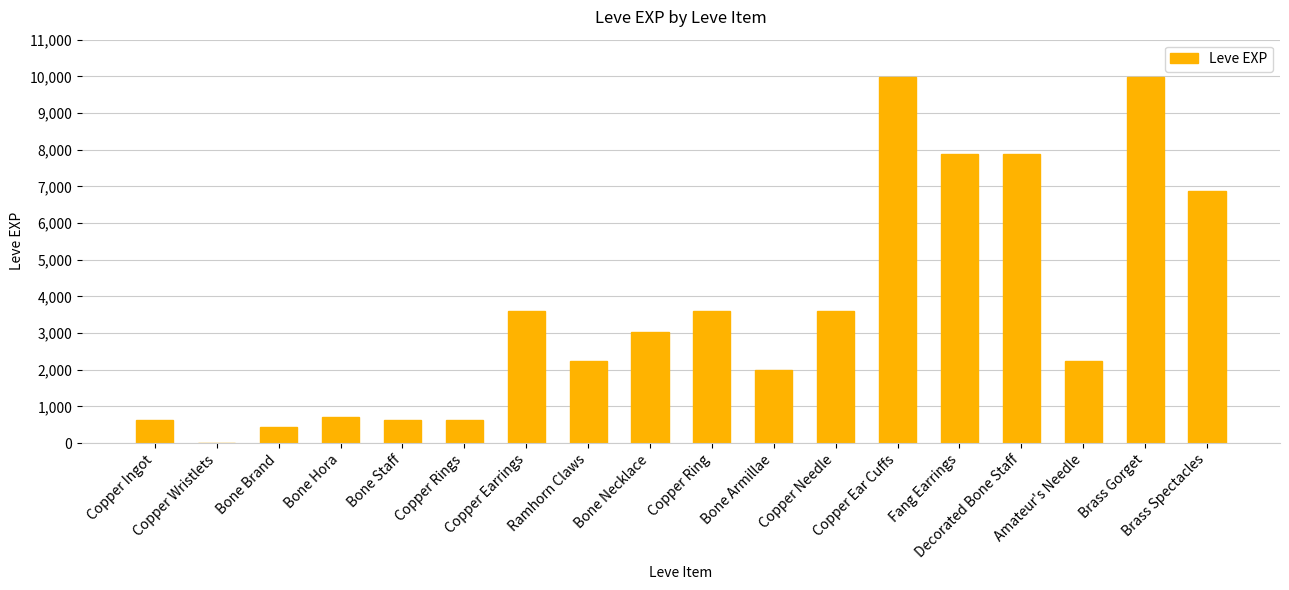

What is the sum of all values?

65961